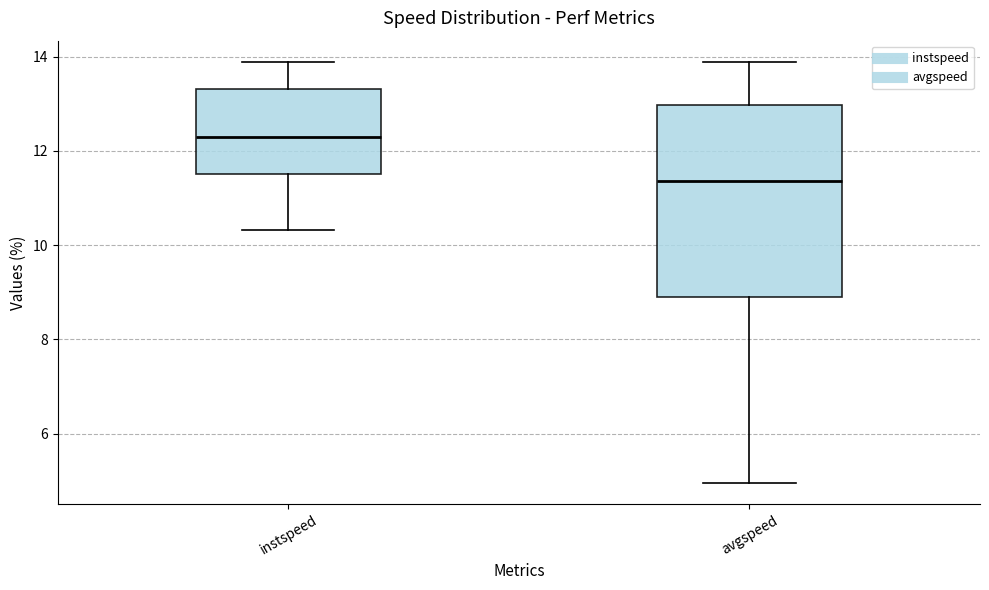

Reading left to right, transcribe this box plot: for each box, give where its median line is, the range the box spans, and where its two whiskers end, as read against the y-axis. The values are not printed on the chart, so give them approximately, as read against the axis.

instspeed: median 12.2, box 11.6 to 13.4, whiskers 10.4 to 13.8
avgspeed: median 11.4, box 9.0 to 13.0, whiskers 5.0 to 13.8